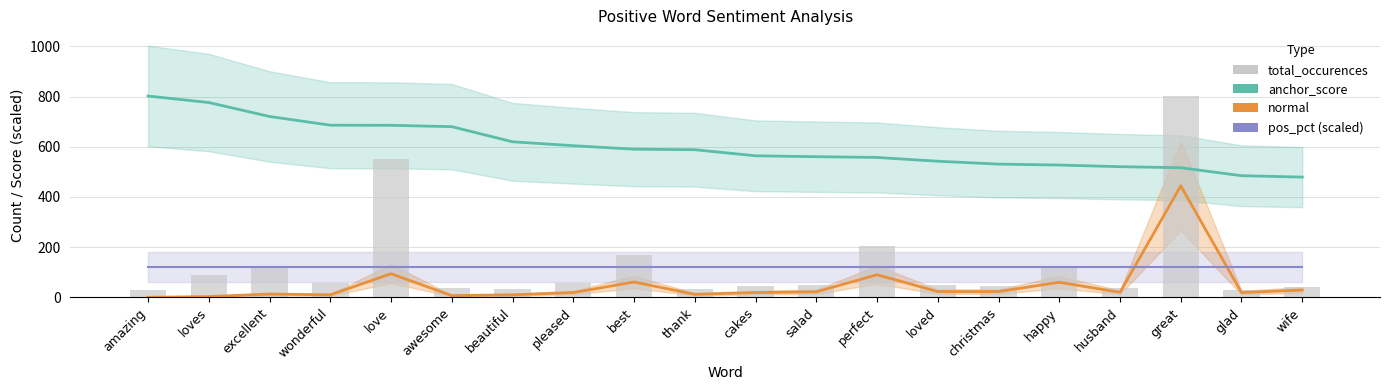

What is the maximum value shown in the chart?

802.0